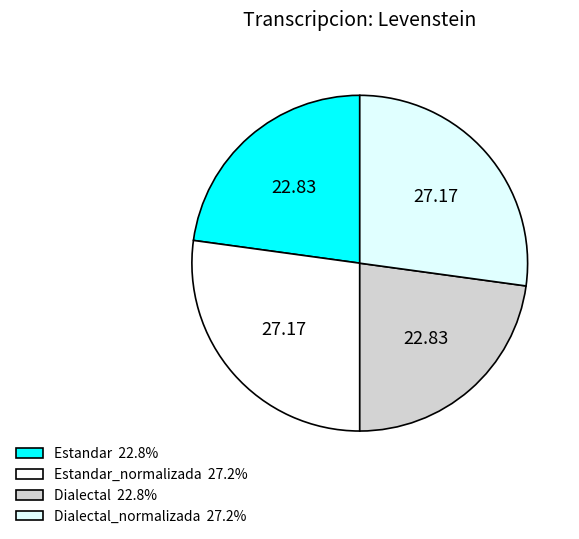

How many slices are in this pie chart?

4